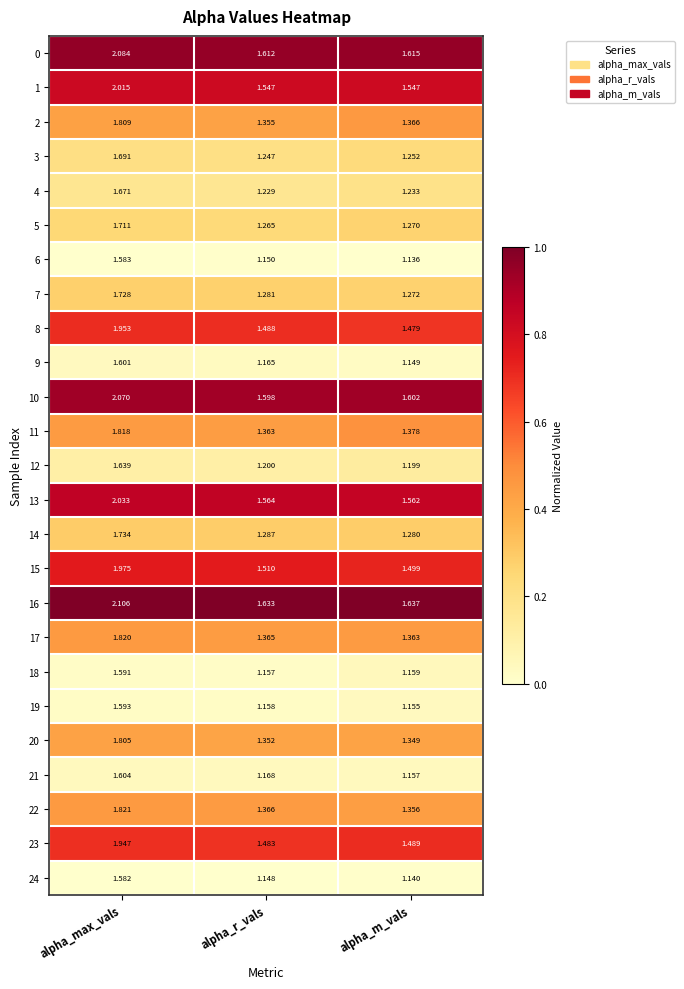

Which series has the largest total across all categories?

16